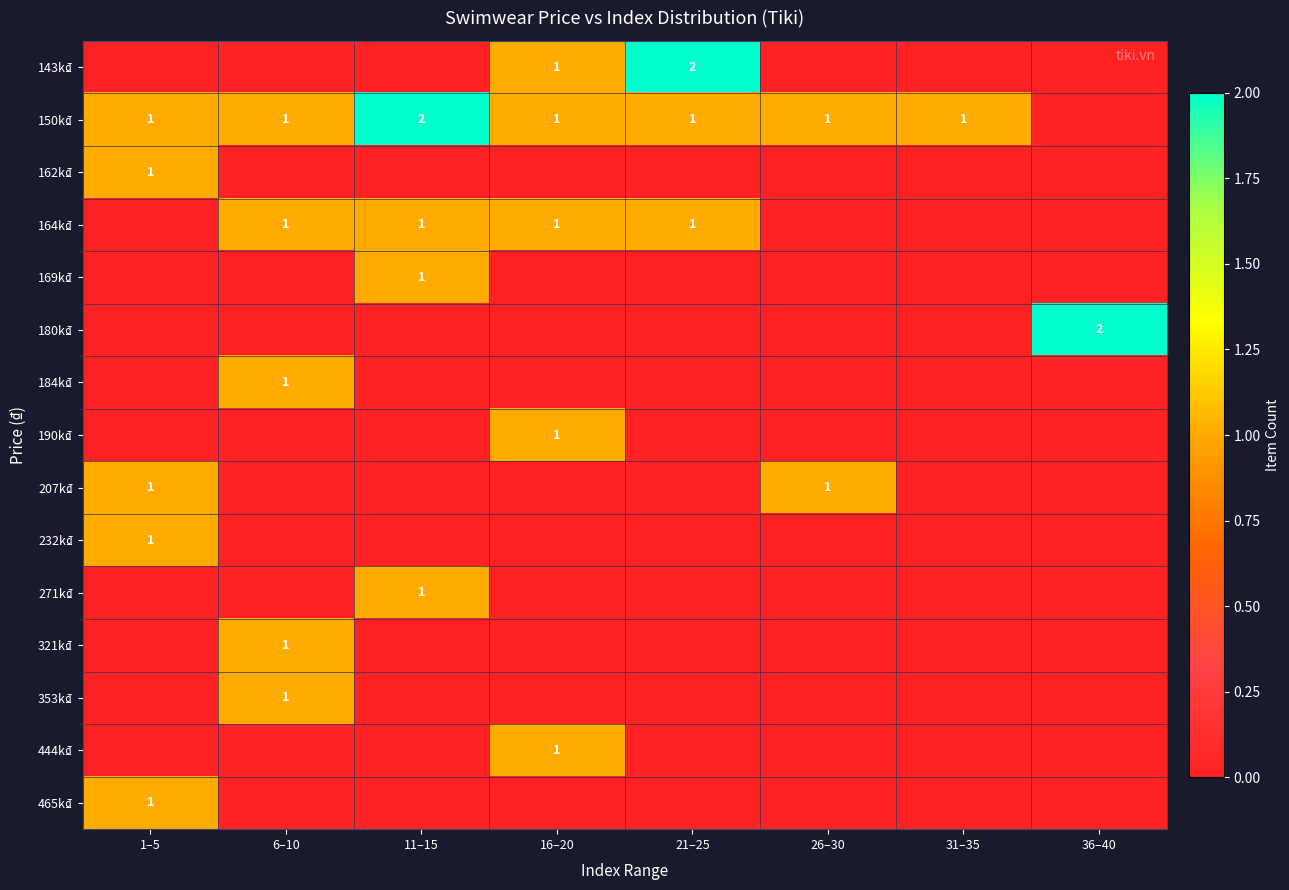

The value of 232k₫ at 1–5 is 0. True or false?

False